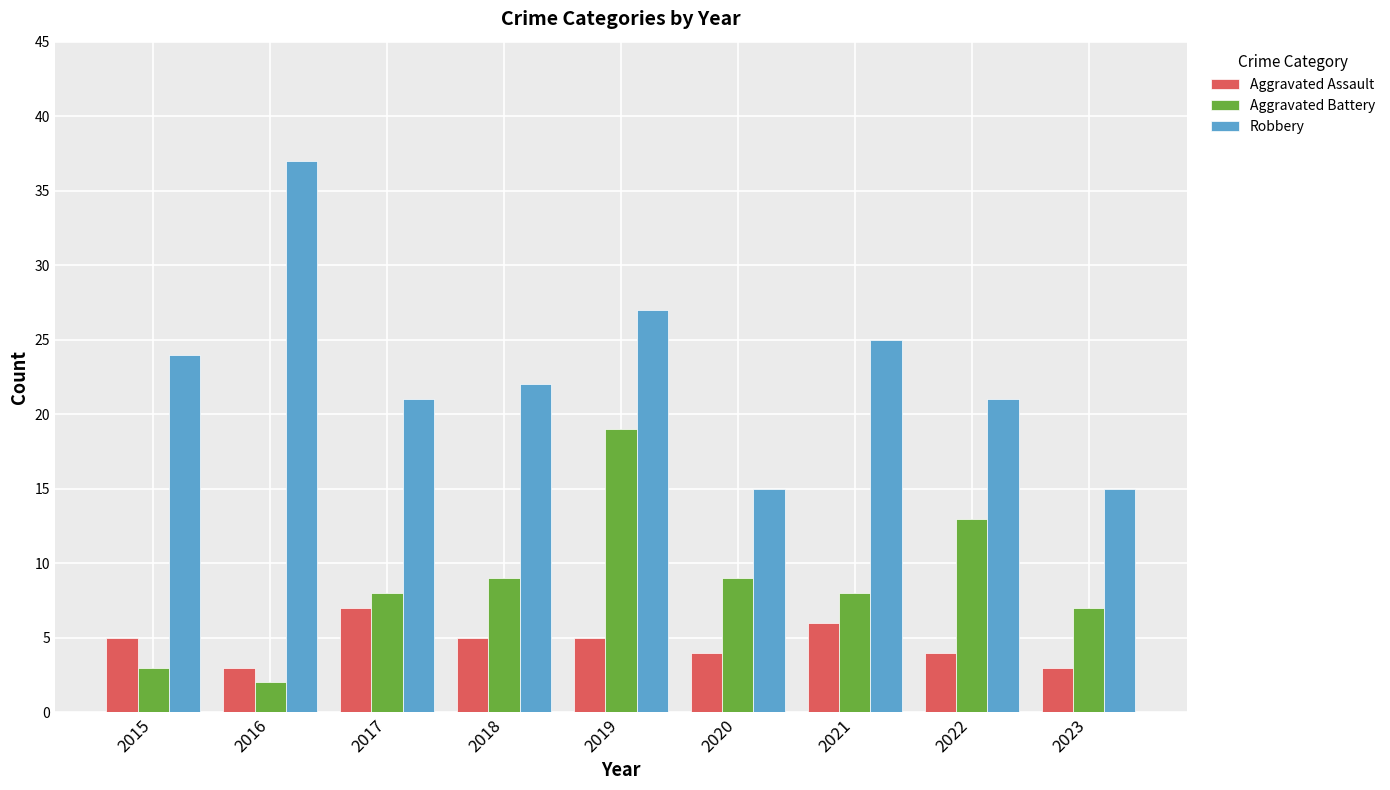

Which label corresponds to the smallest value in the chart?

2016